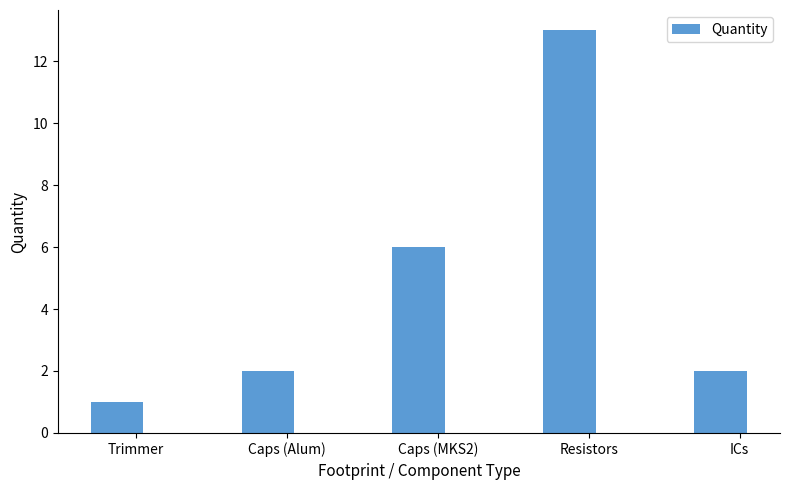

What is the change in value from Trimmer to Caps (MKS2)?

+5